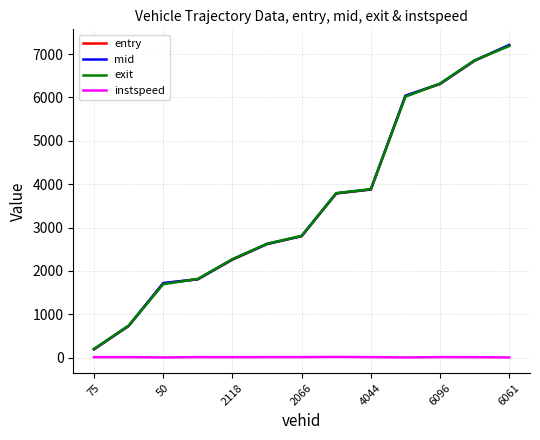

True or false: instspeed and entry intersect in this chart.

False